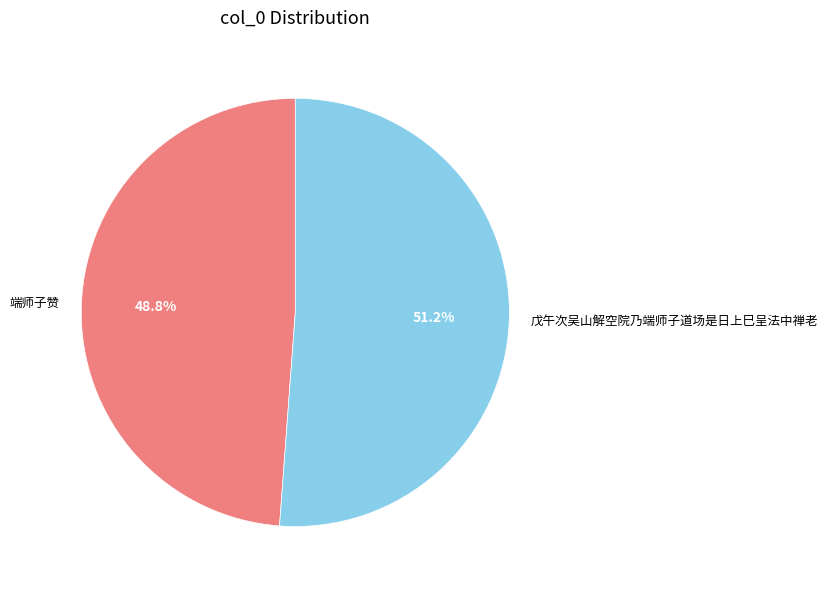

What is the ratio of the value at 端师子赞 to the value at 戊午次吴山解空院乃端师子道场是日上巳呈法中禅老?

1.0